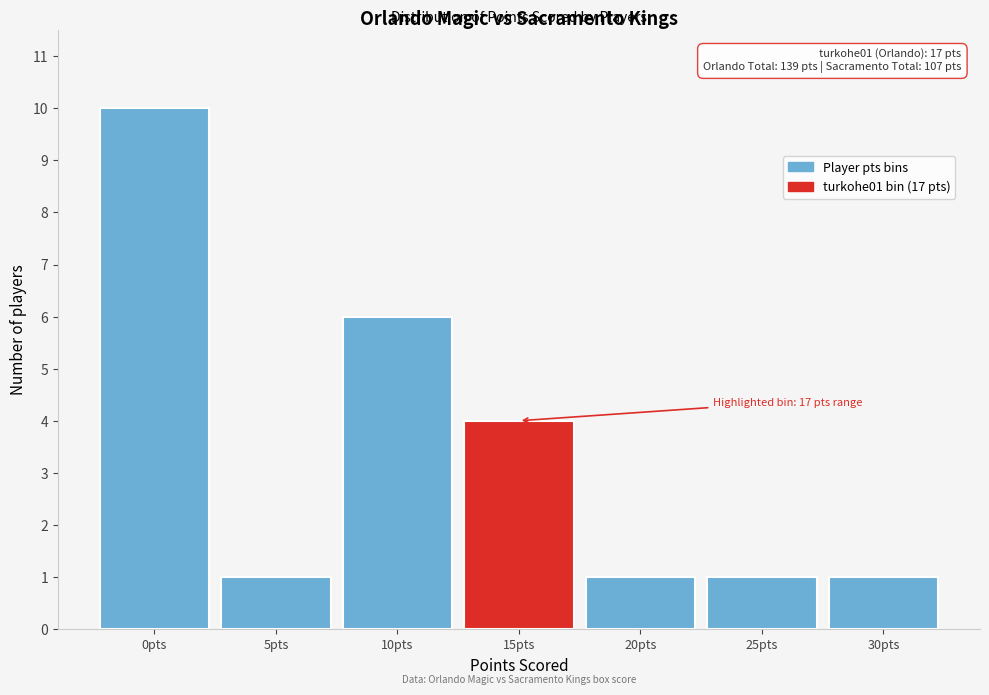

Reading left to right, list all the values displayed in this chart.

10	1	6	4	1	1	1